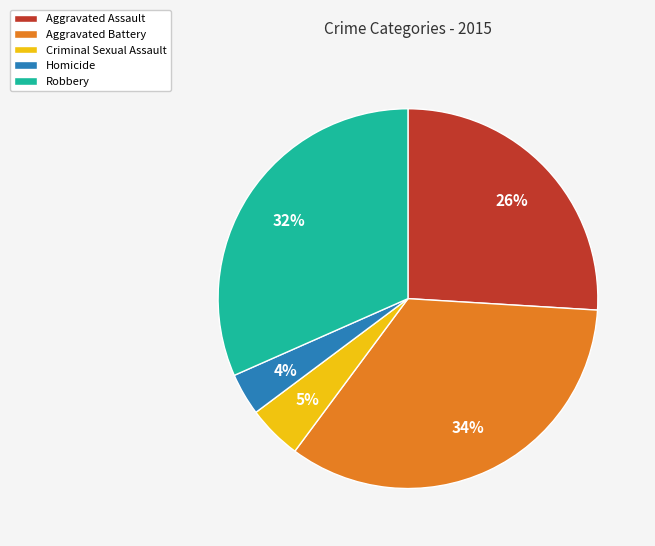

Which slice is the largest?

Aggravated Battery